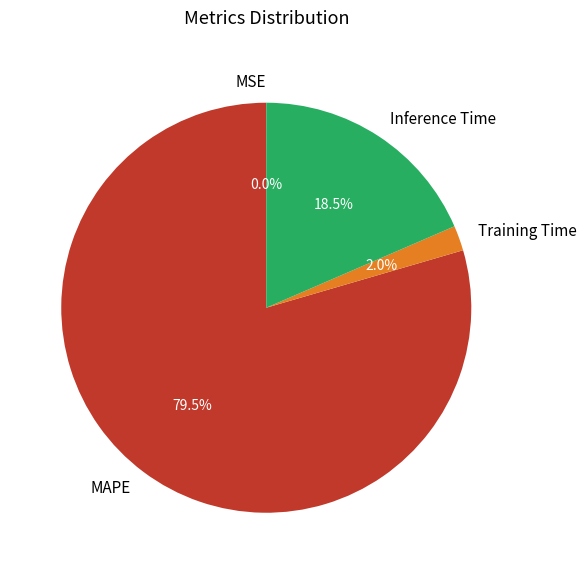

Which slice is the largest?

MAPE